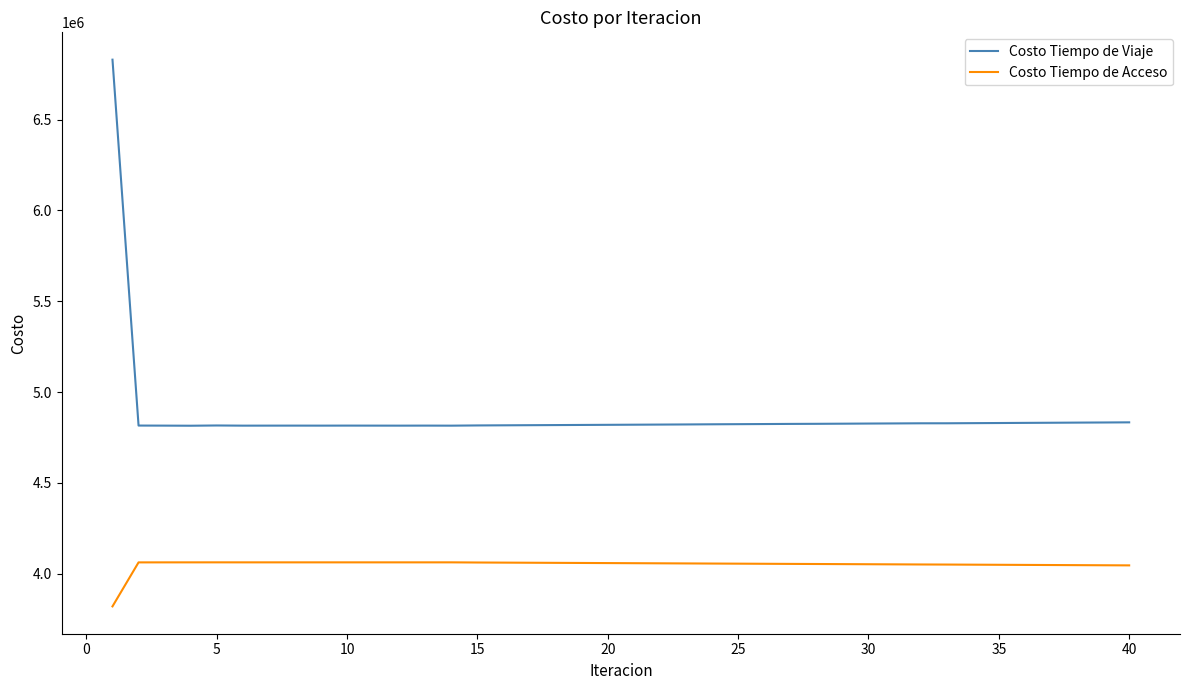

True or false: Costo Tiempo de Viaje and Costo Tiempo de Acceso intersect in this chart.

False